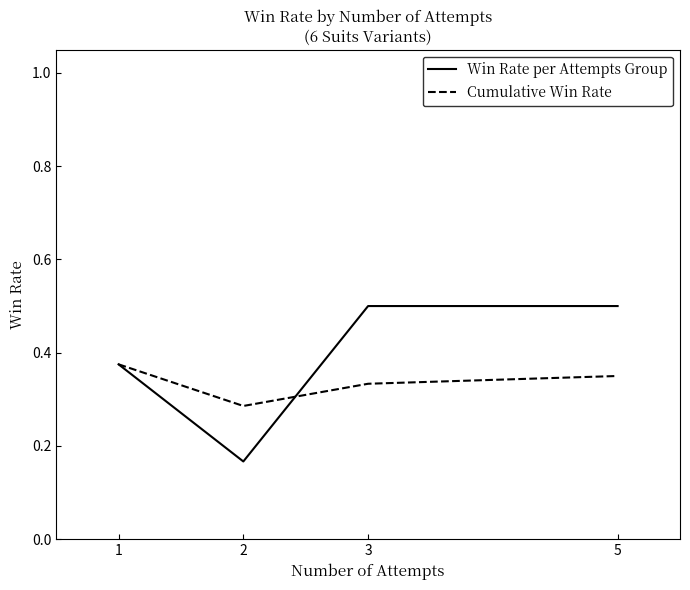

Rank the series at 5 from lowest to highest value.

Cumulative Win Rate, Win Rate per Attempts Group